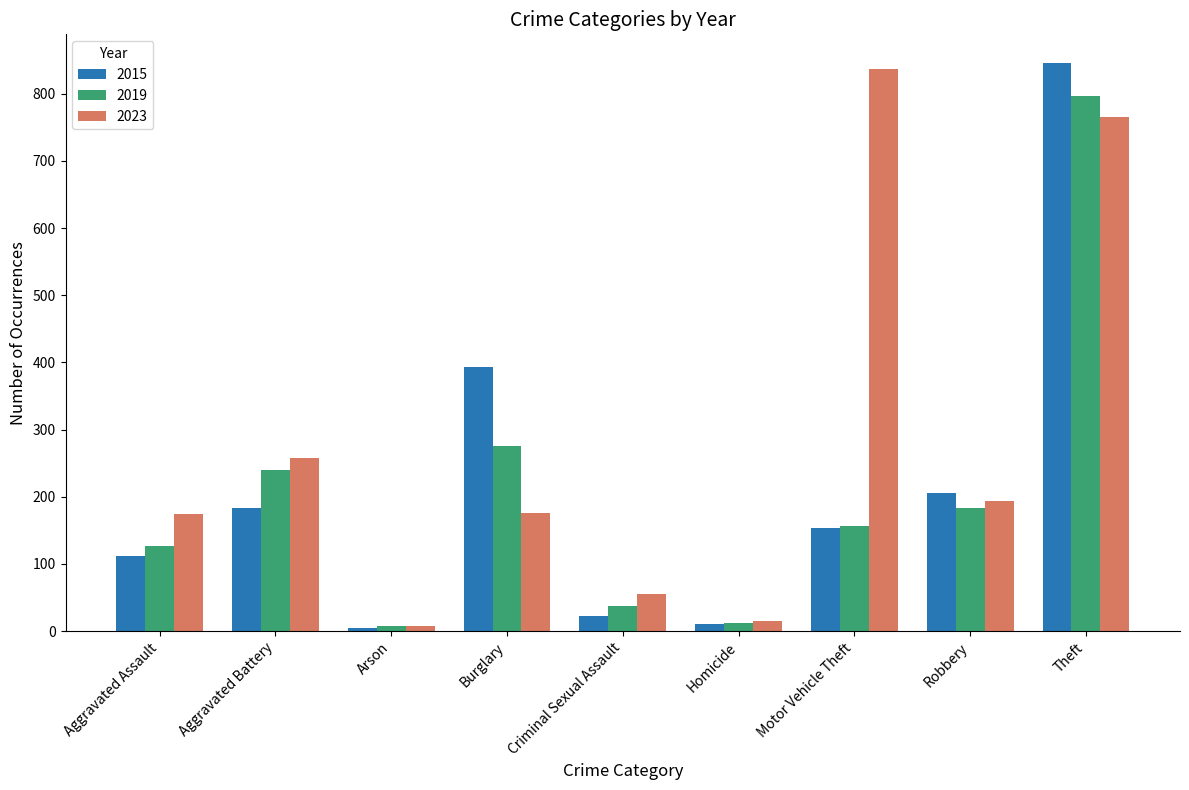

What is the difference between the highest and lowest values at Burglary?

217